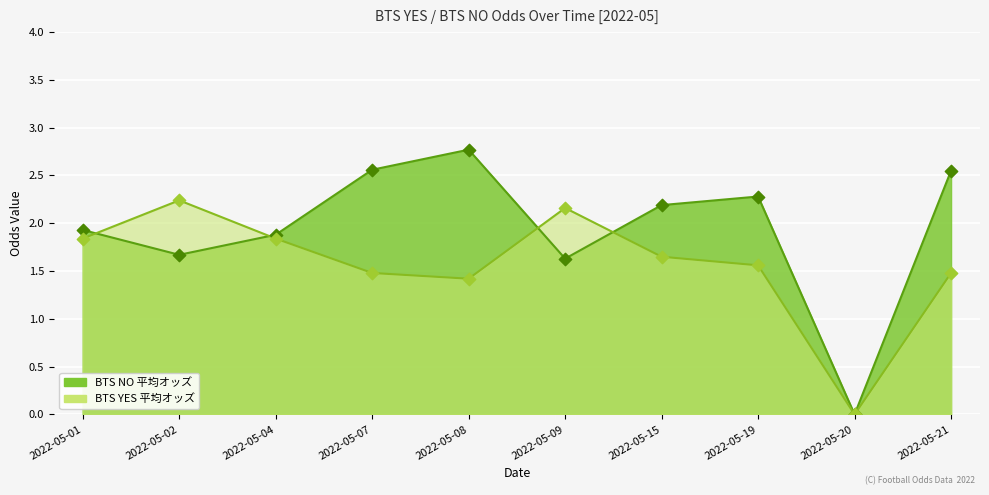

What are all the series names shown in the legend?

BTS NO, BTS YES